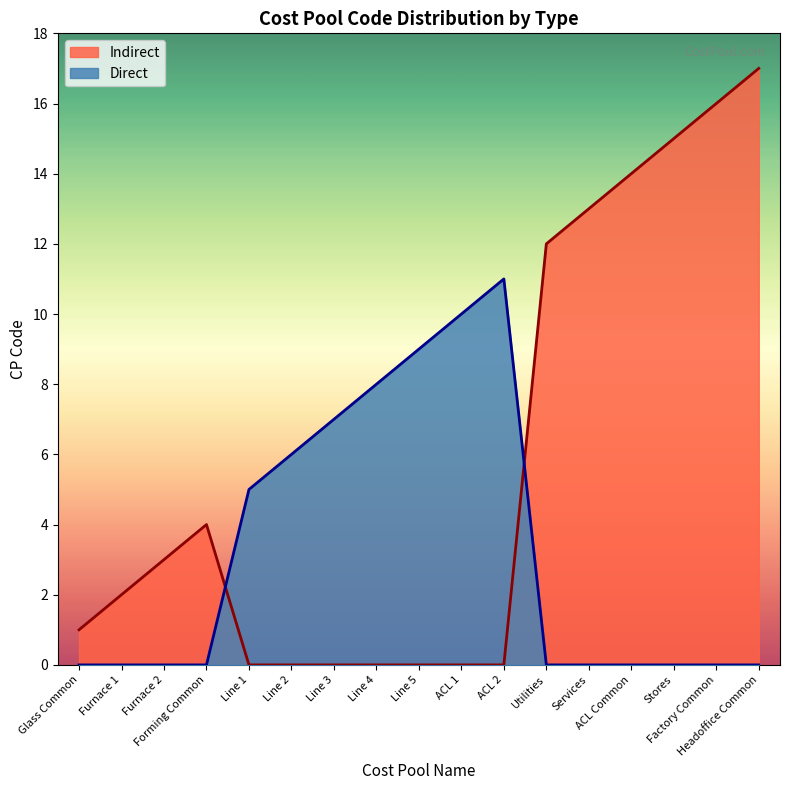

The Direct line series shows 7 at Line 1. True or false?

False